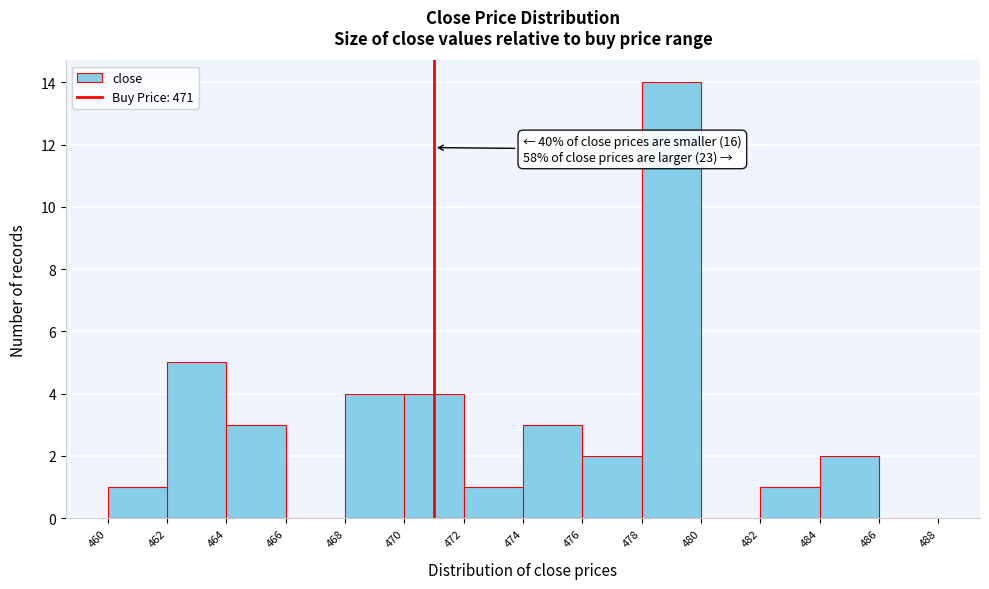

Which range on the x-axis has the tallest bar?

478 to 480